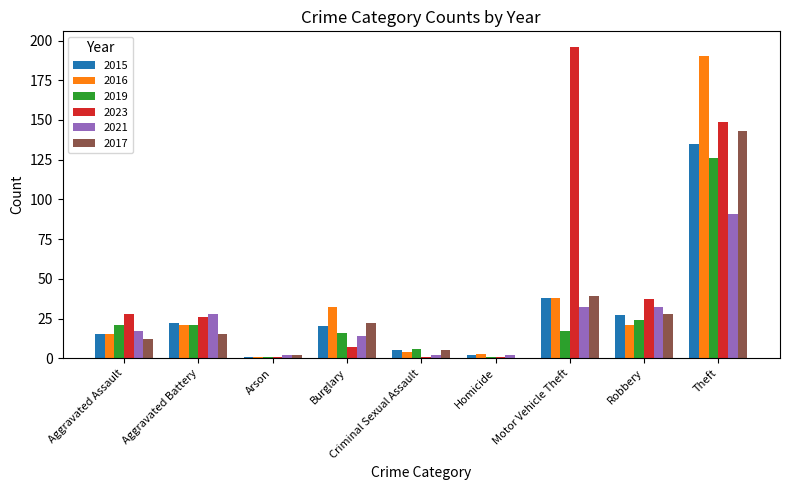

What are all the series names shown in the legend?

2015, 2016, 2019, 2023, 2021, 2017